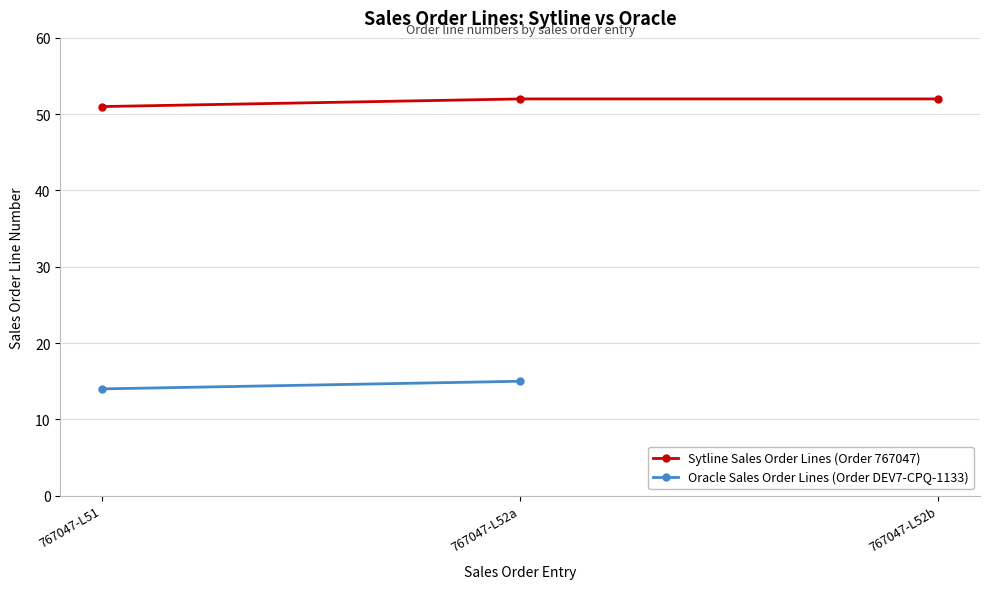

Where is the data nearest to the value 51?

767047-L51